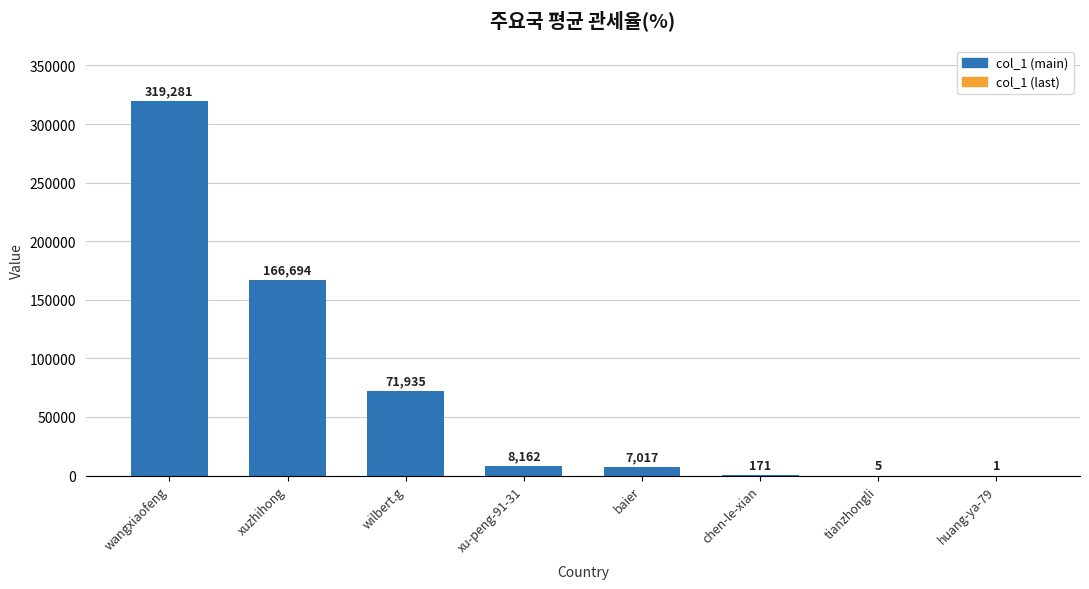

At which category does the chart reach its peak across all series?

wangxiaofeng